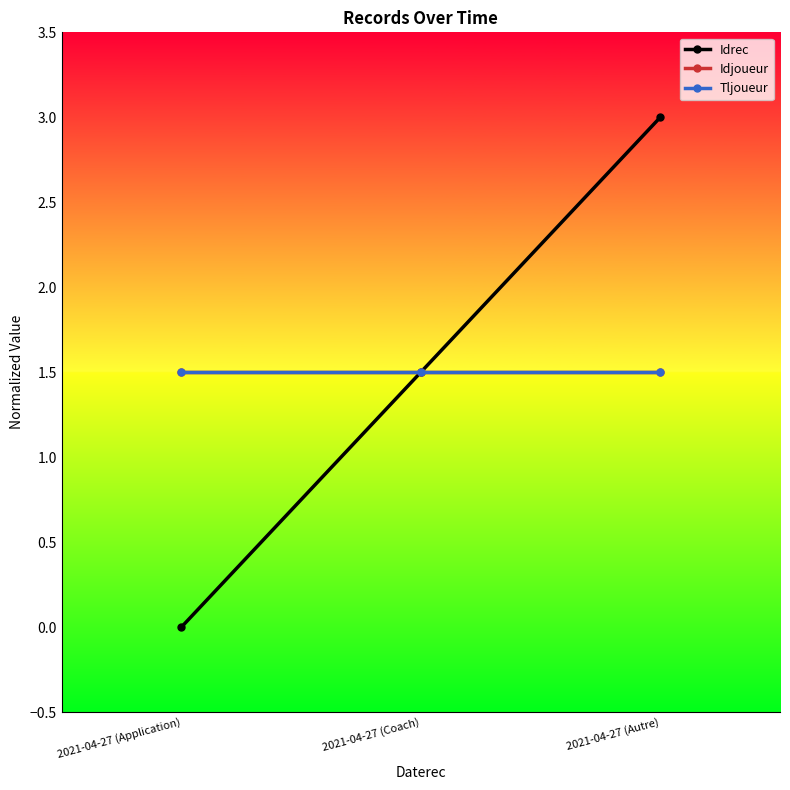

Count the Idrec values in the range 0 to 3.

3